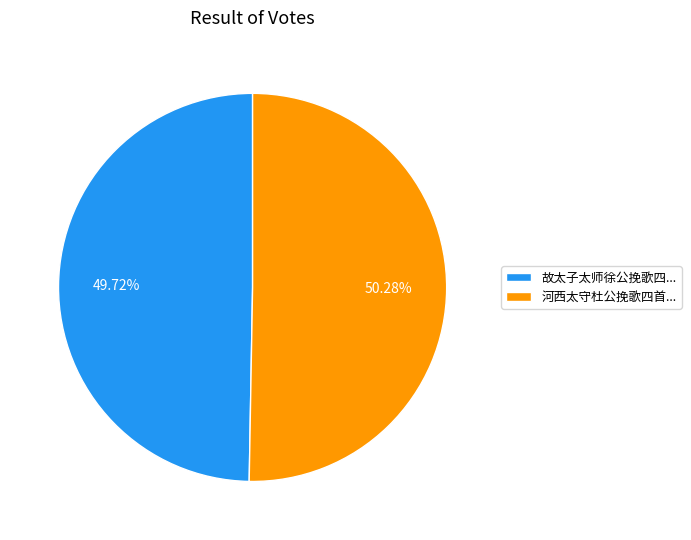

Do 故太子太师徐公挽歌四... and 河西太守杜公挽歌四首... together represent more than half of the pie?

Yes